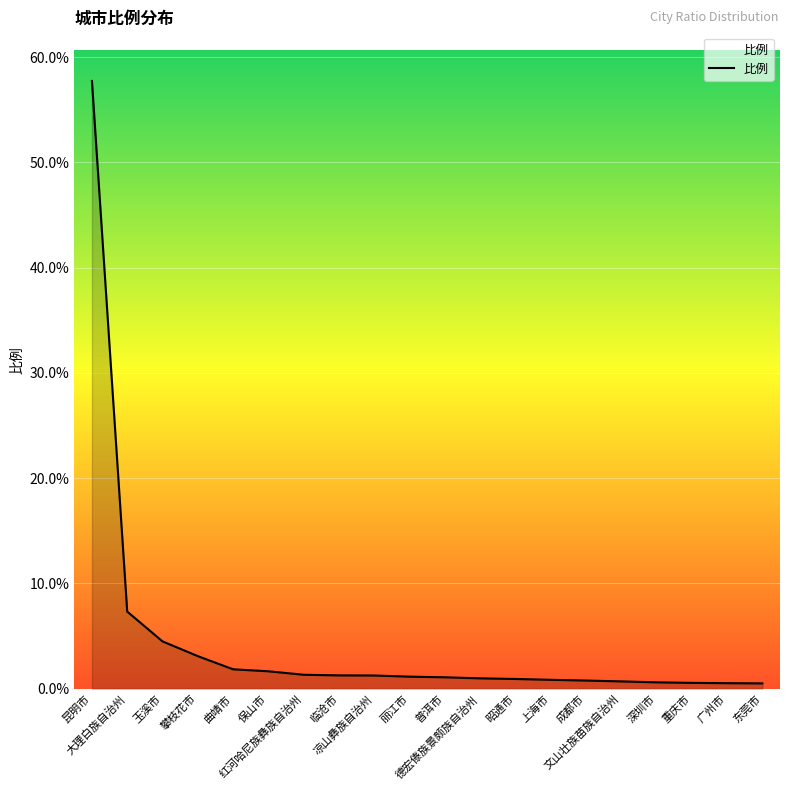

What is the difference between the maximum and minimum values?

57.2